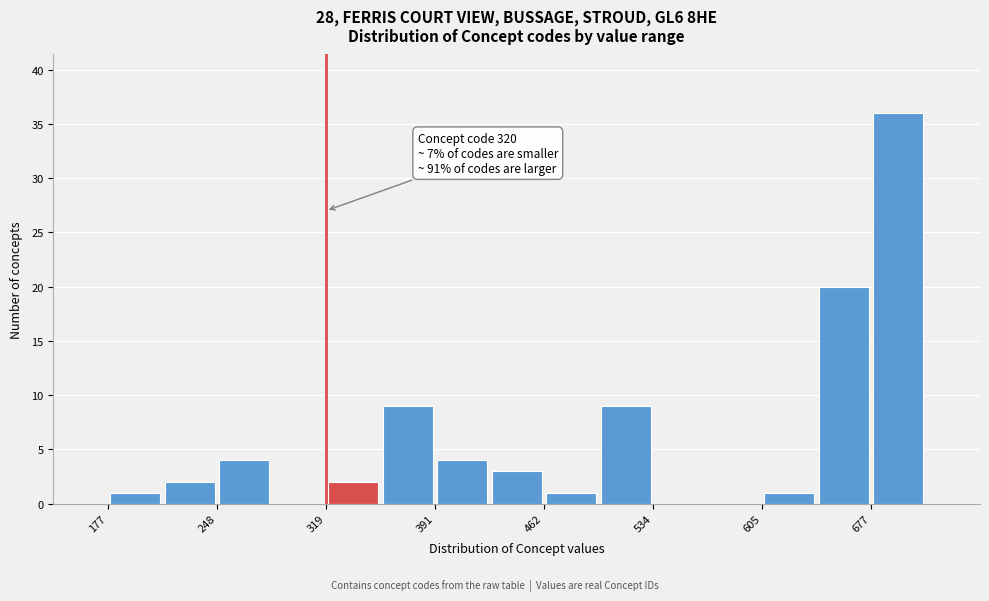

Read against the x-axis, roughly where is the centre of the tallest bar?

700